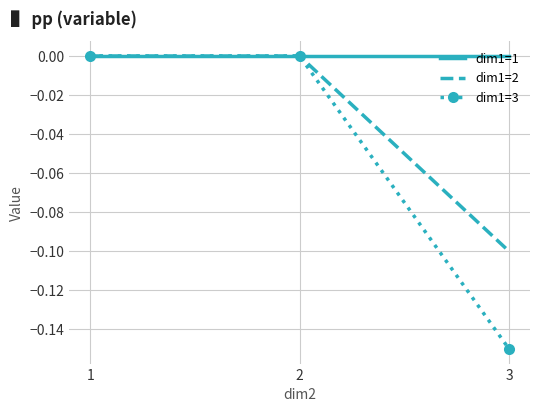

Which series has the largest total across all categories?

dim1=1